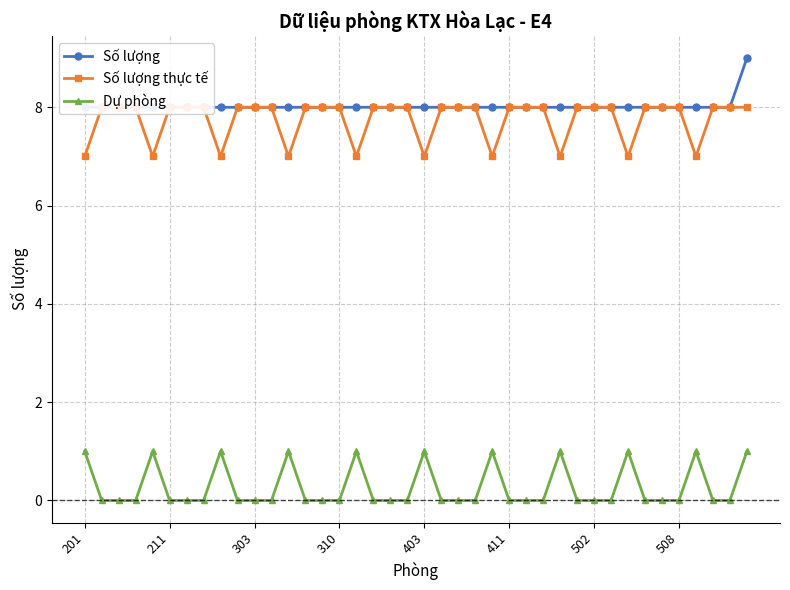

True or false: Dự phòng has a value of -1 at 18.

False